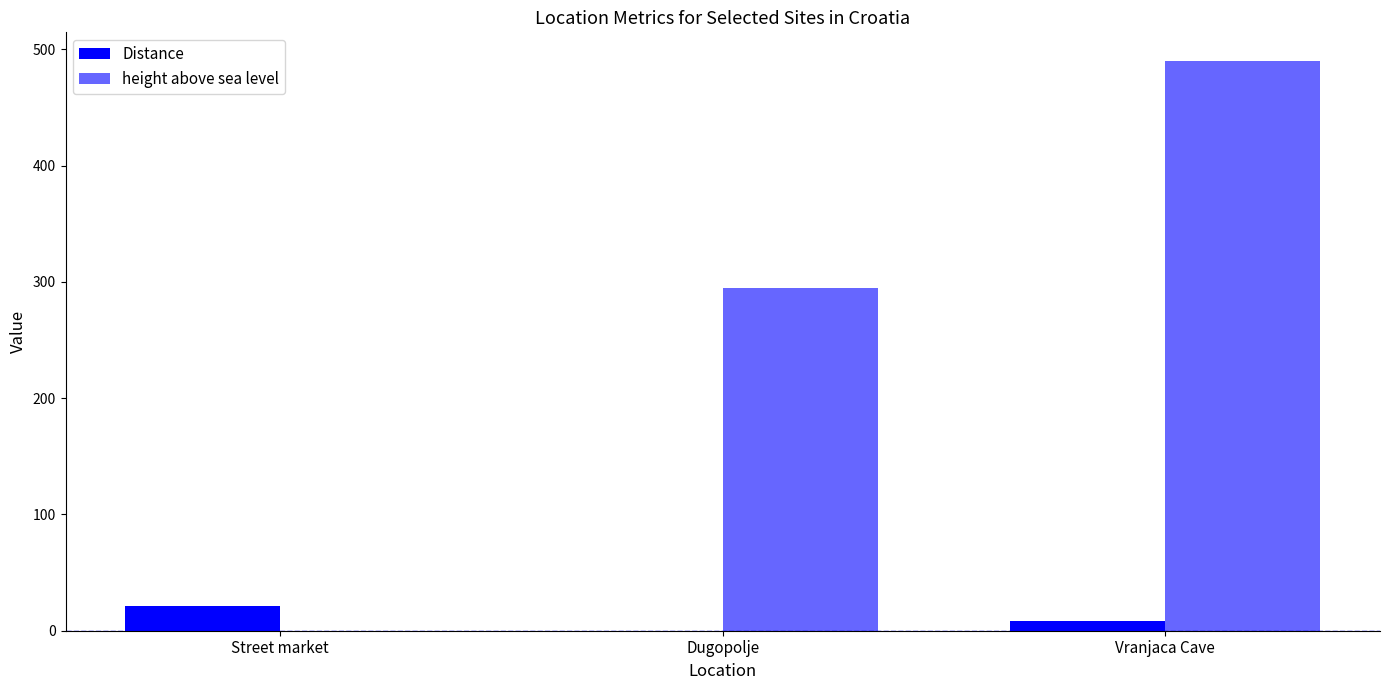

How many groups of bars are there?

3